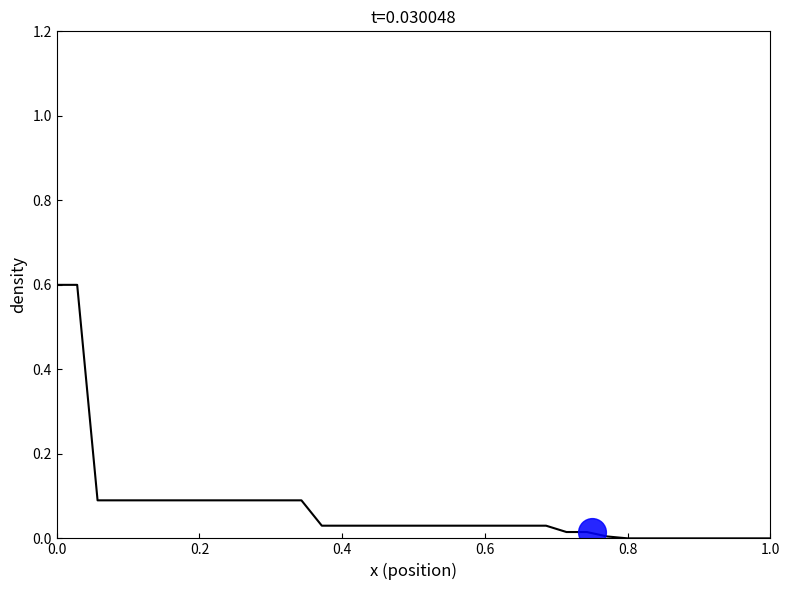

What is the greatest value displayed?

0.6